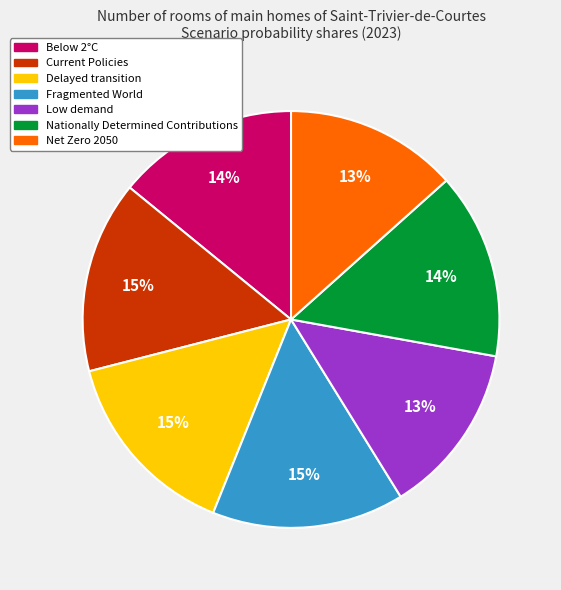

To the nearest percent, what is the difference between the Low demand and Current Policies slice percentages?

2%